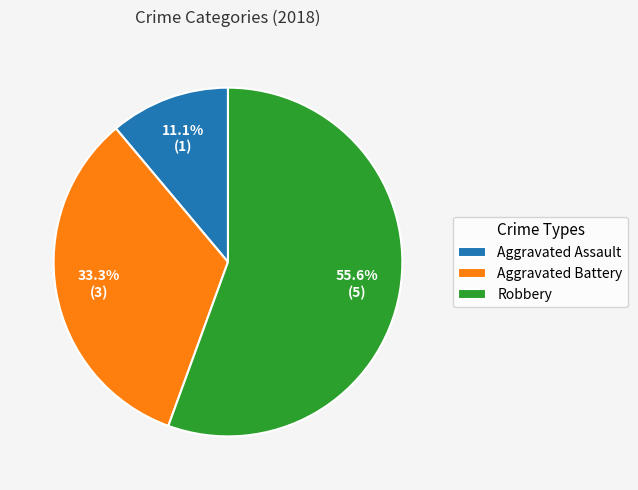

Which has a higher value, Robbery or Aggravated Assault?

Robbery